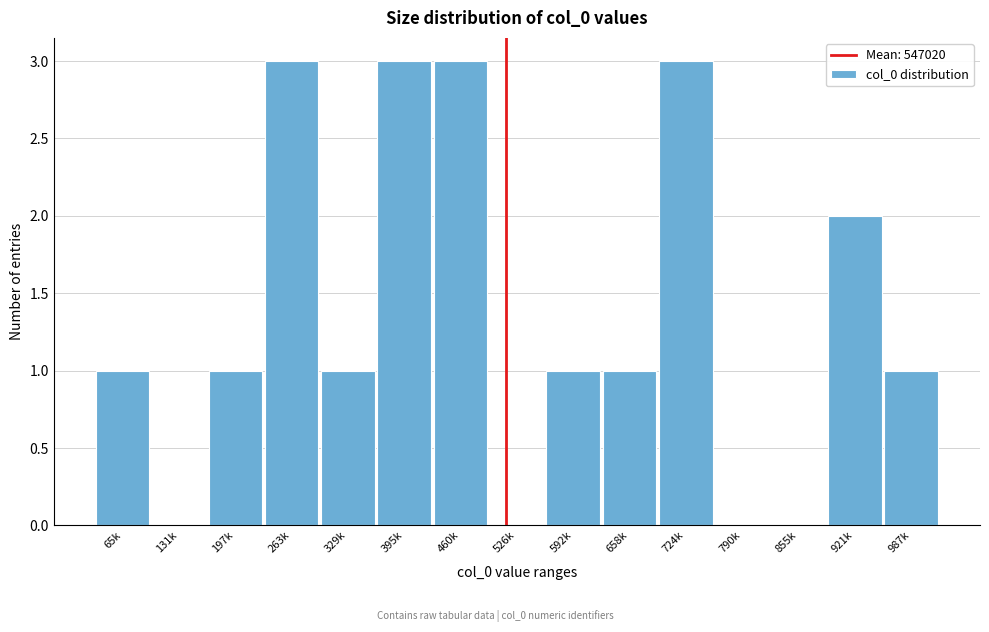

Reading left to right, extract all data points from this chart.

65k=1	131k=0	197k=1	263k=3	329k=1	395k=3	460k=3	526k=0	592k=1	658k=1	724k=3	790k=0	855k=0	921k=2	987k=1